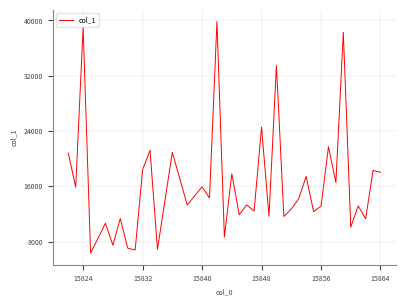

What is the maximum value shown in the chart?

39853.3